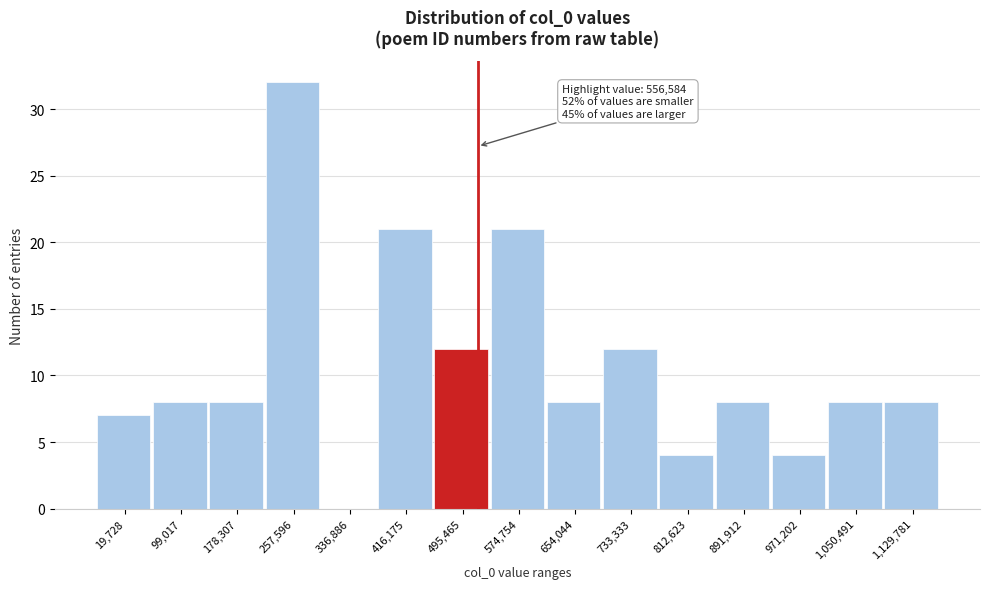

Reading right to left, transcribe all the data shown in this chart.

1,129,781=8	1,050,491=8	971,202=4	891,912=8	812,623=4	733,333=12	654,044=8	574,754=21	495,465=12	416,175=21	336,886=0	257,596=32	178,307=8	99,017=8	19,728=7